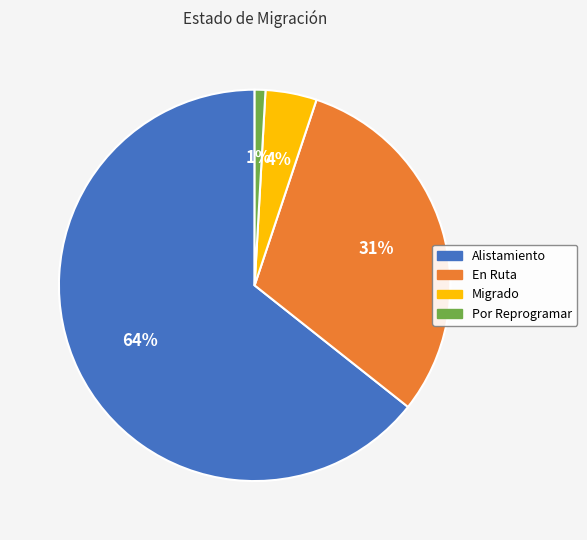

Which has a higher value, Por Reprogramar or En Ruta?

En Ruta